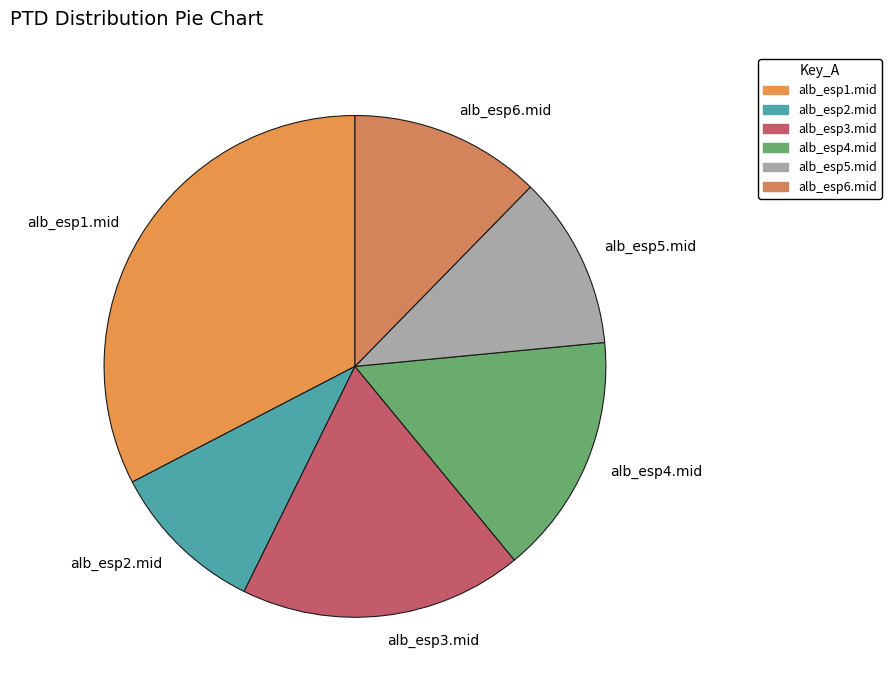

Does alb_esp5.mid account for over 50% of the chart?

No